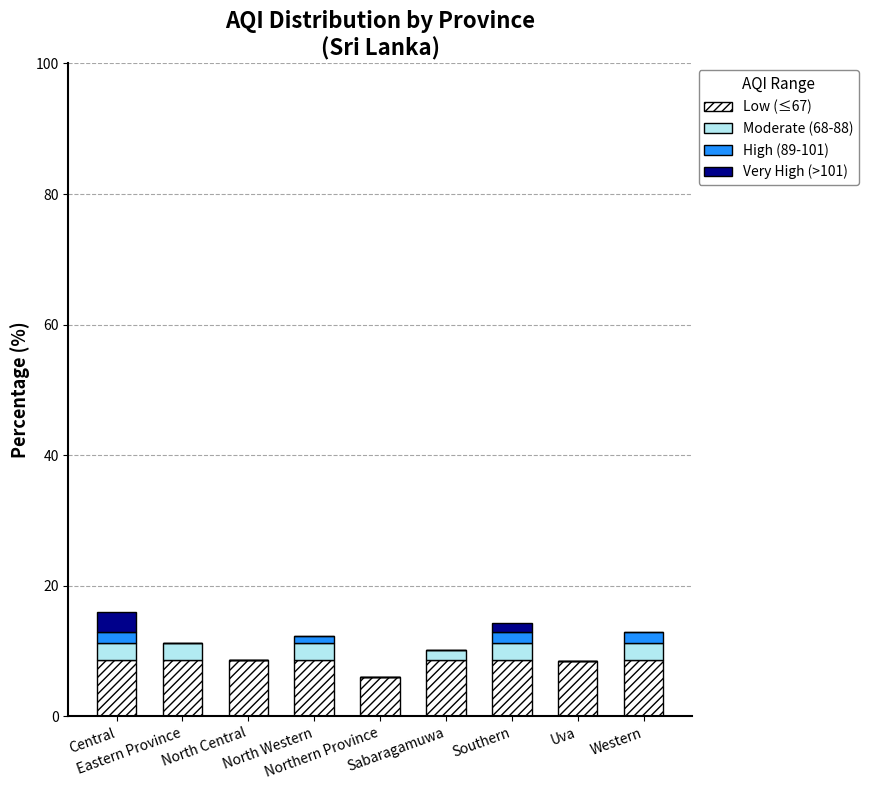

Does the chart contain stacked bars?

Yes